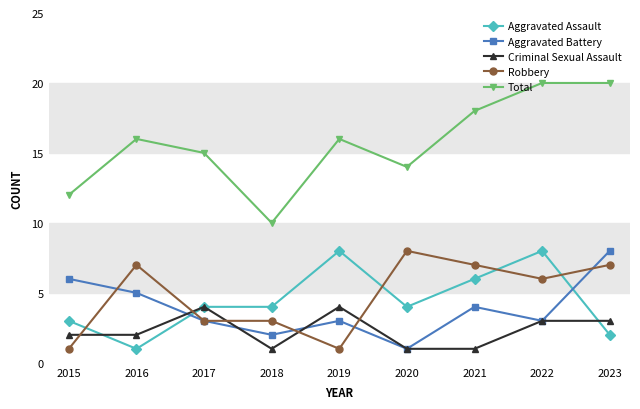

At 2021, list the series in order from smallest to largest.

Criminal Sexual Assault, Aggravated Battery, Aggravated Assault, Robbery, Total